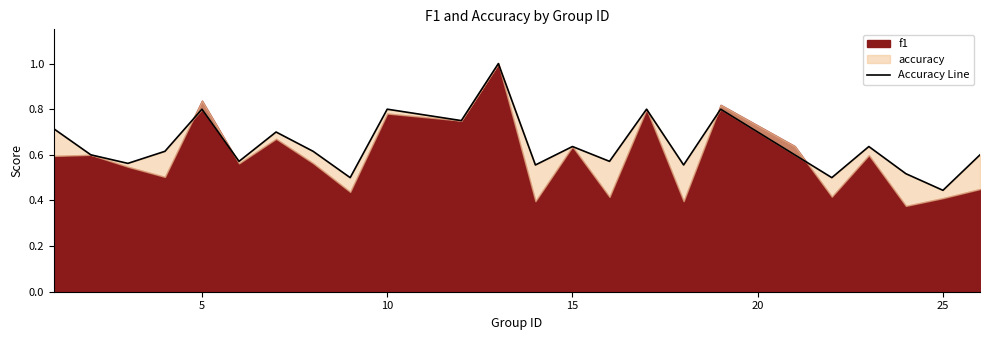

What is the sum of the values at 25 and 5?

1.2